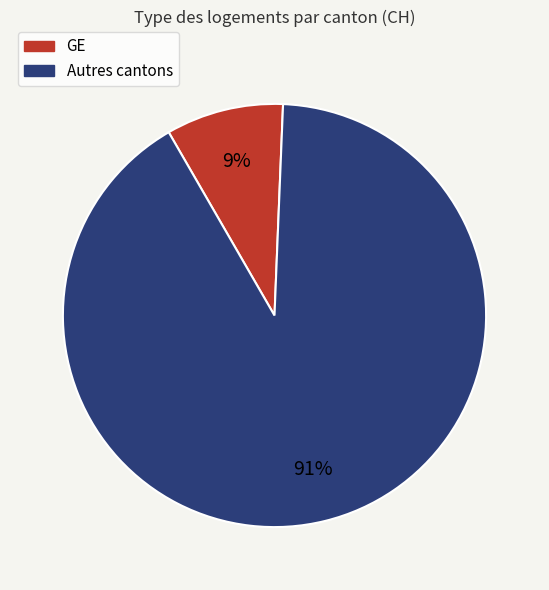

Is there any slice that represents more than half of the pie?

Yes